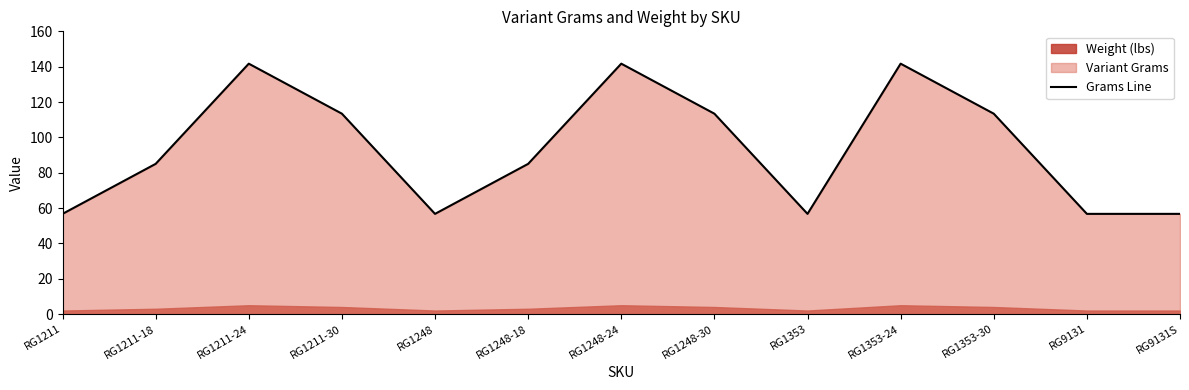

What is the label of the 1st point from the right?

RG9131S